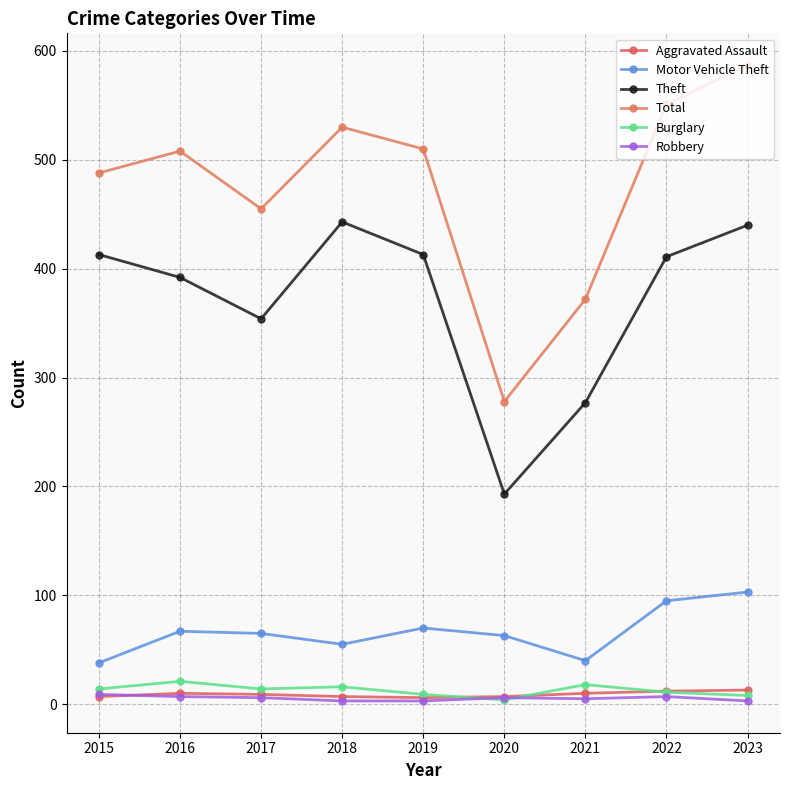

Where does the Theft series first go above 411?

2015